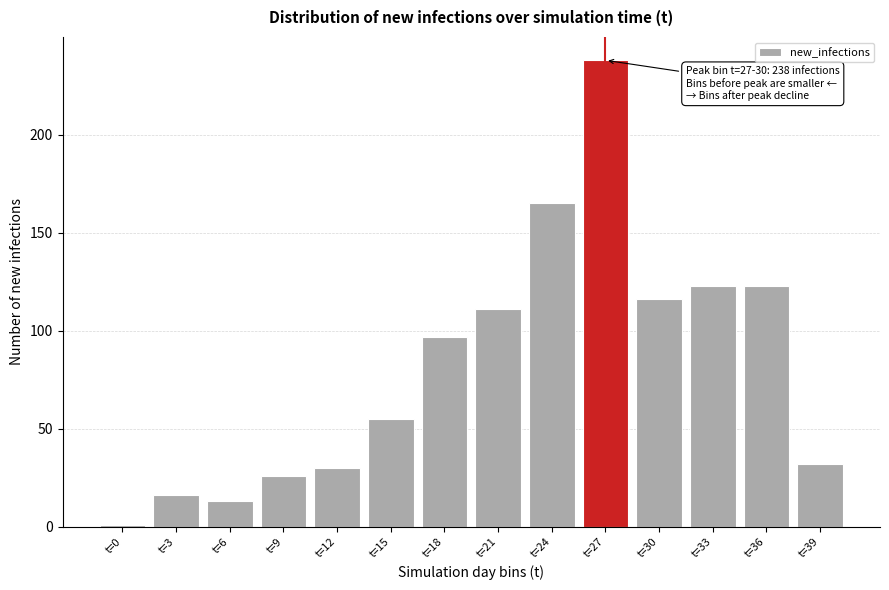

Reading left to right, transcribe all the data shown in this chart.

1	16	13	26	30	55	97	111	165	238	116	123	123	32